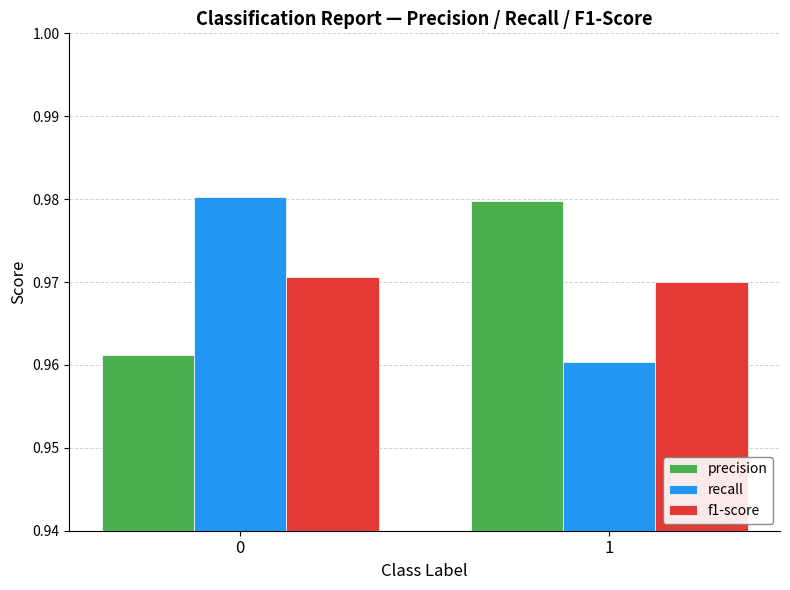

The value of precision at 1 is 1.5. True or false?

False